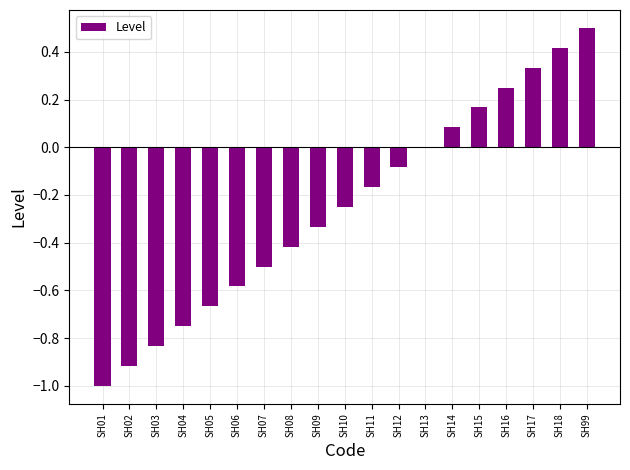

At which label is the value closest to 0?

SH13